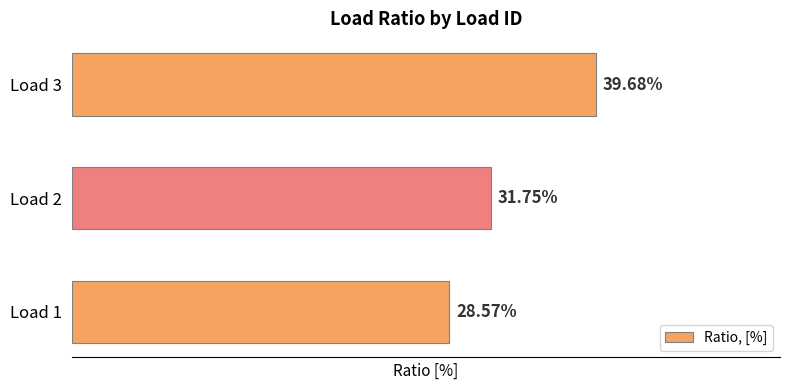

List the labels in order of value, largest first.

Load 3, Load 2, Load 1